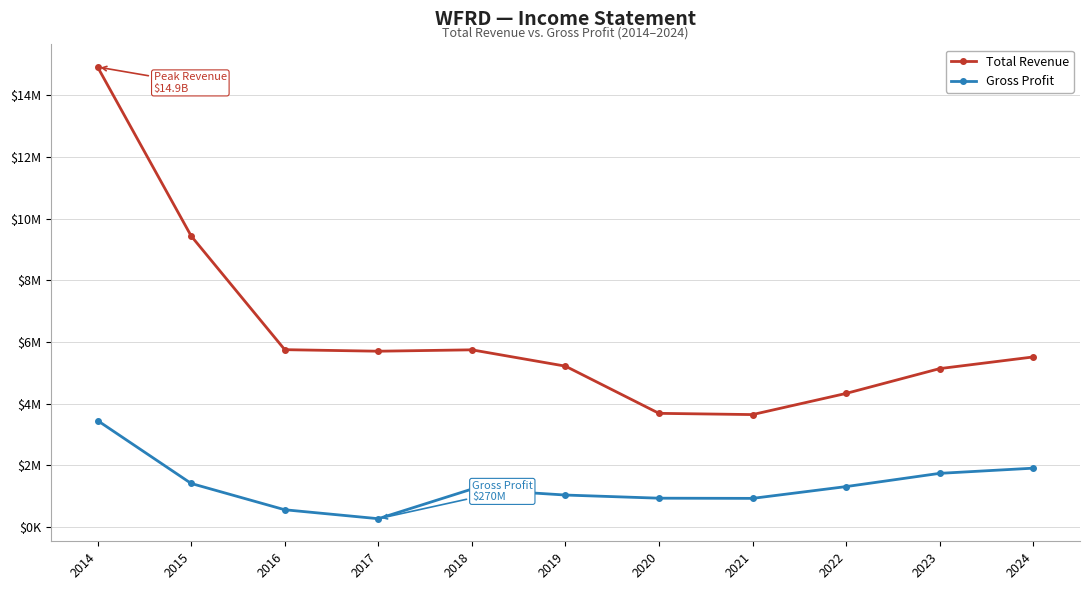

Where is the first local maximum for Gross Profit?

2018